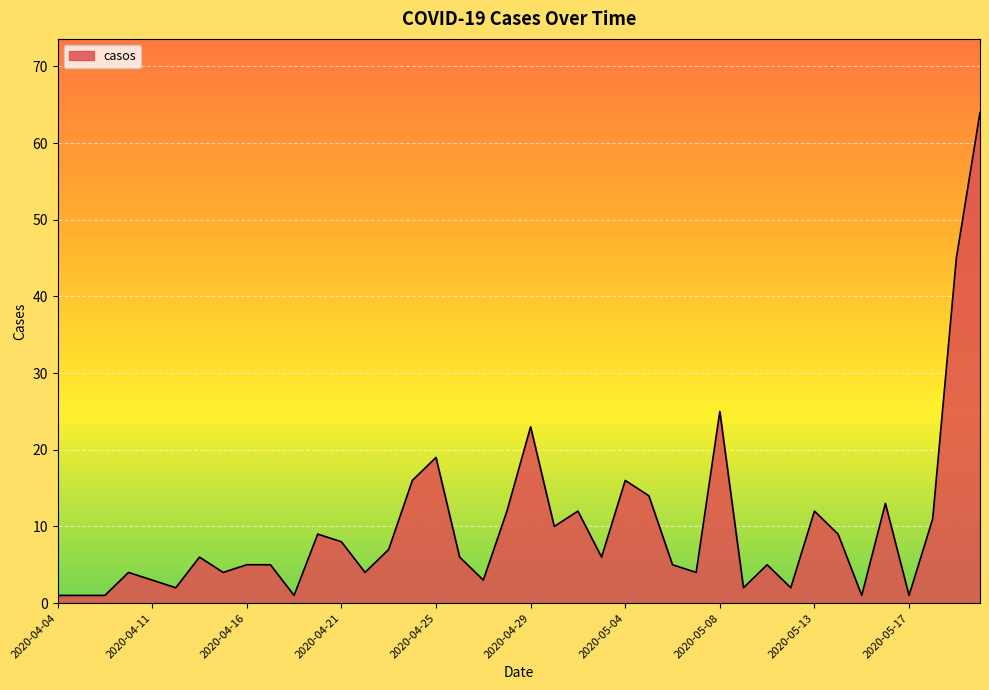

What is the greatest value displayed?

64